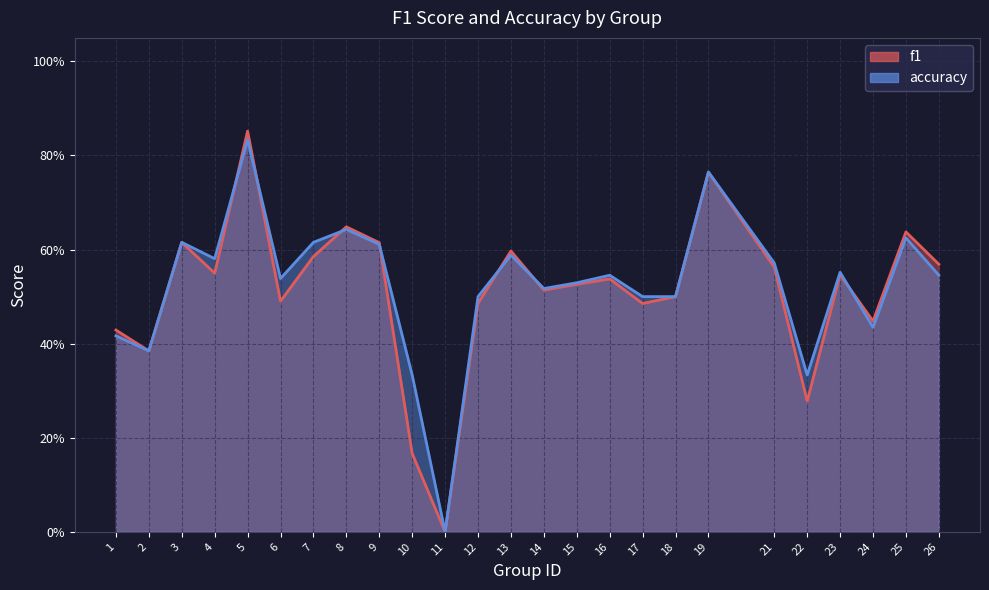

Which series has the widest spread of values?

f1